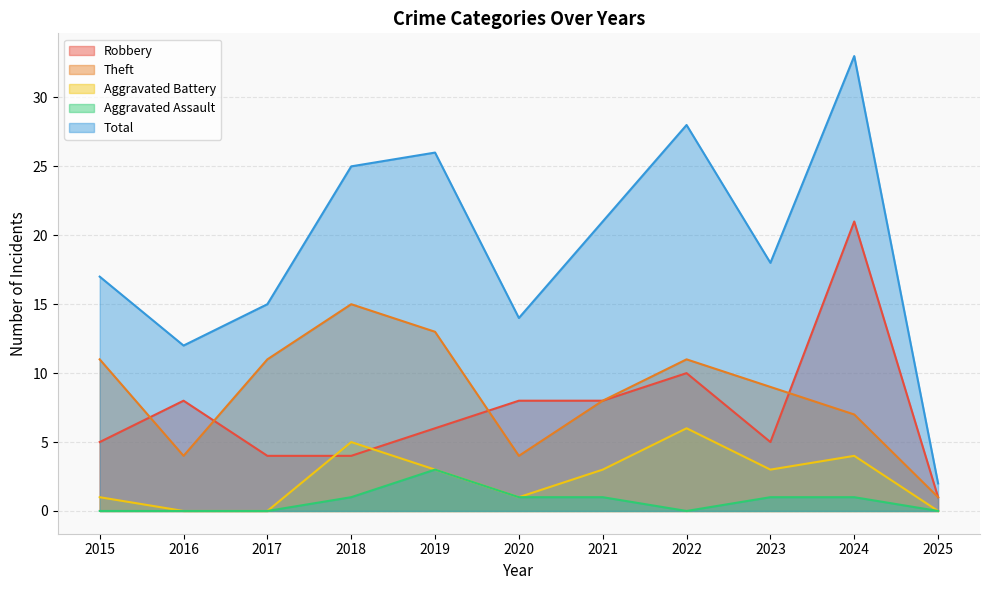

Rank the series at 2020 from highest to lowest value.

Total, Robbery, Theft, Aggravated Battery, Aggravated Assault